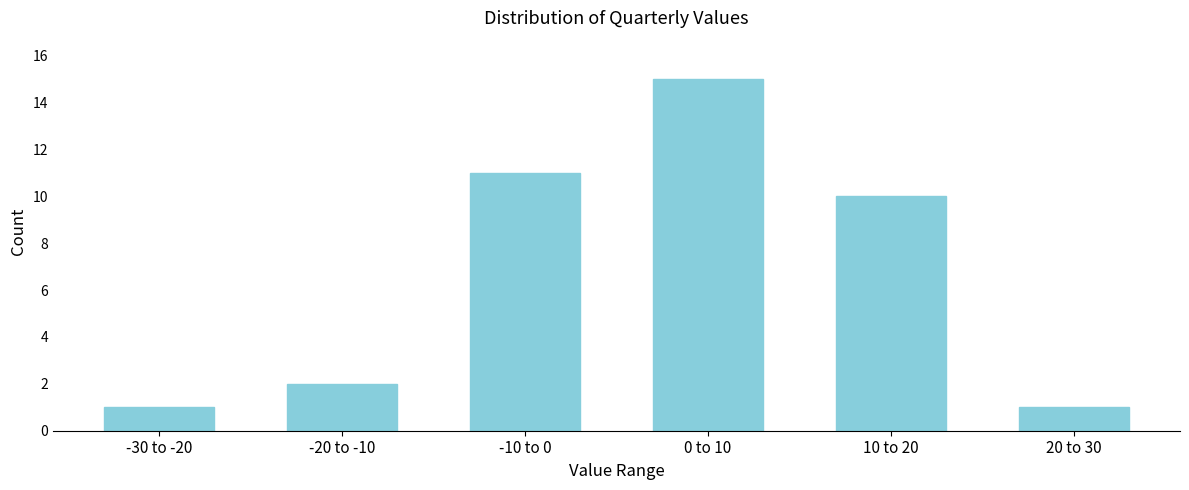

Reading left to right, list all the values displayed in this chart.

1	2	11	15	10	1